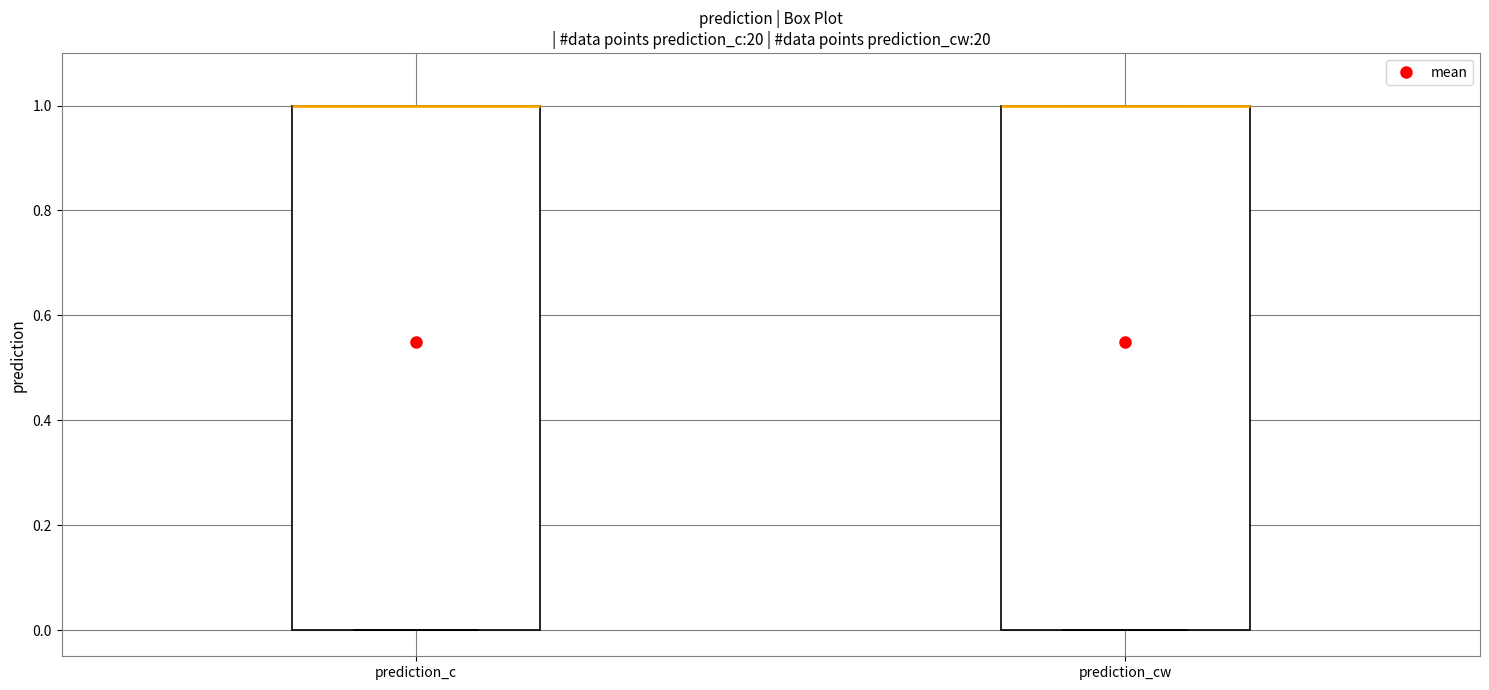

Reading left to right, transcribe this box plot: for each box, give where its median line is, the range the box spans, and where its two whiskers end, as read against the y-axis. The values are not printed on the chart, so give them approximately, as read against the axis.

prediction_c: median 1 (drawn on the box's upper edge), box 0 to 1, whiskers 0 to 1
prediction_cw: median 1 (drawn on the box's upper edge), box 0 to 1, whiskers 0 to 1